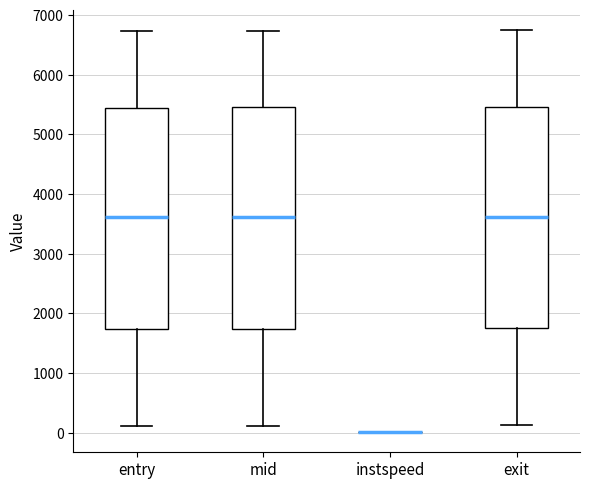

Reading left to right, transcribe this box plot: for each box, give where its median line is, the range the box spans, and where its two whiskers end, as read against the y-axis. The values are not printed on the chart, so give them approximately, as read against the axis.

entry: median 3600, box 1700 to 5400, whiskers 100 to 6700
mid: median 3600, box 1700 to 5500, whiskers 100 to 6700
instspeed: box collapsed to a line at 0, whiskers 0 to 0
exit: median 3600, box 1800 to 5500, whiskers 100 to 6700